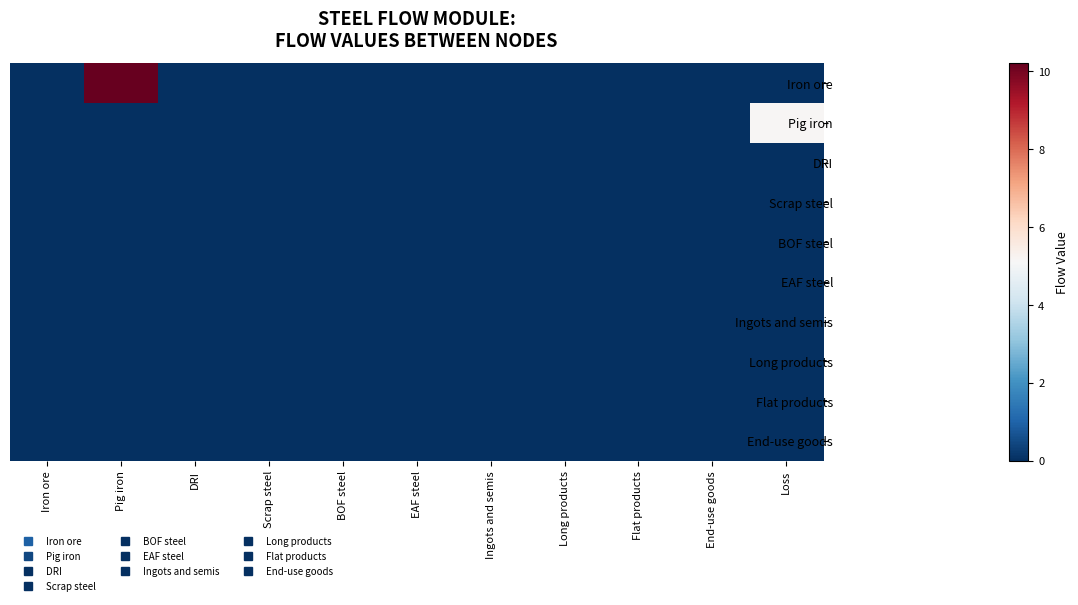

At which category is the sum across all series the highest?

Pig iron